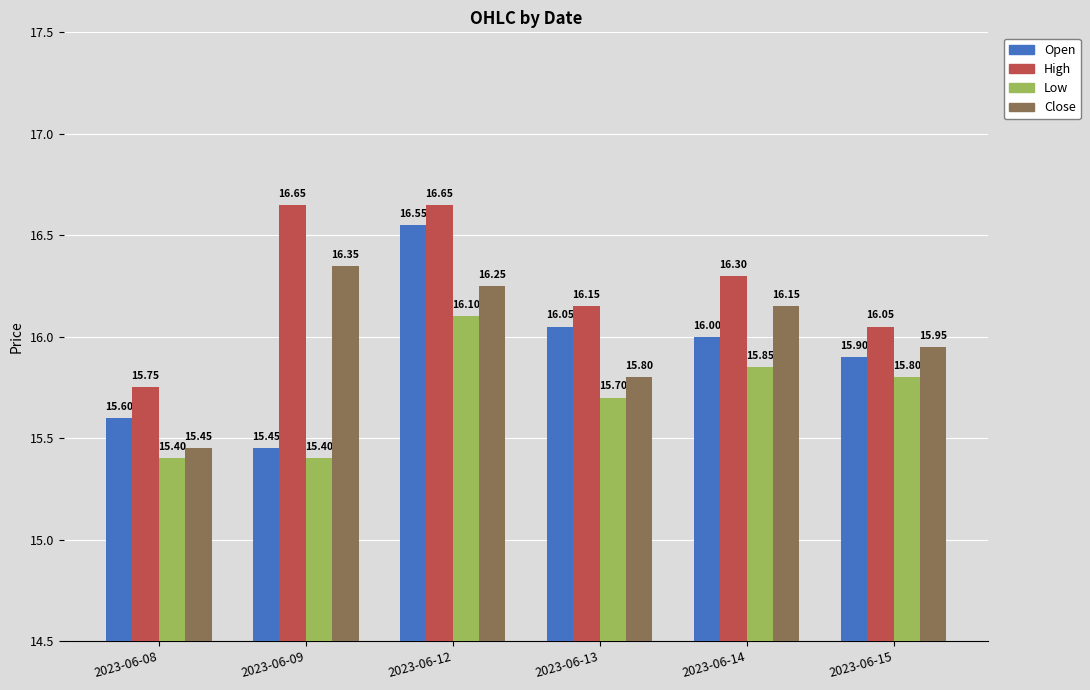

What is the value of the Low bar at the 2nd from the left?

15.4